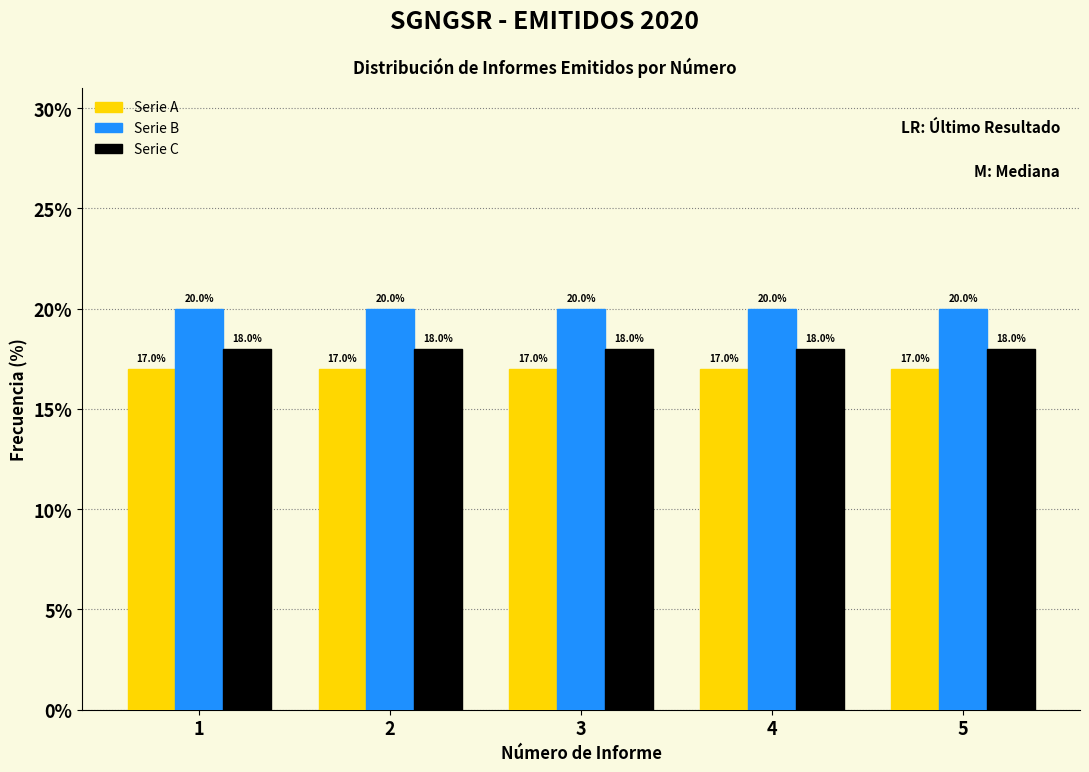

At how many categories does at least one series exceed 19?

5